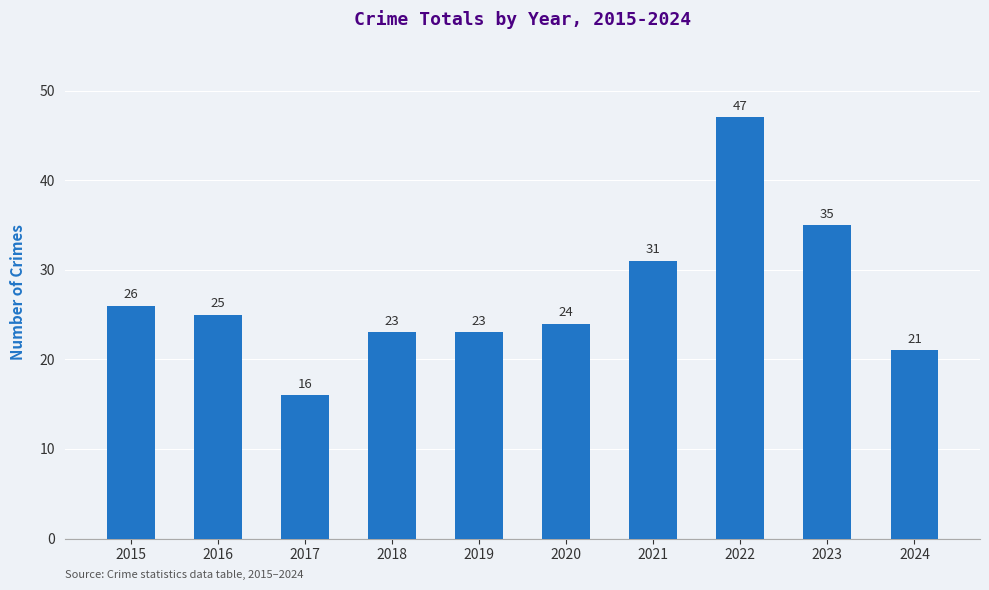

Approximately how many times larger is the value at 2016 compared to 2018?

1.1